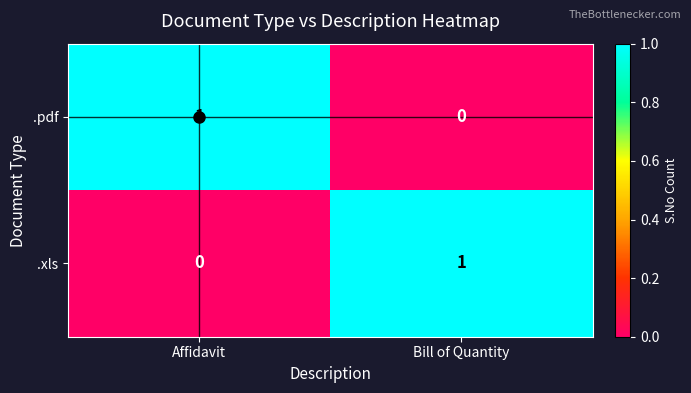

At which label does .pdf reach its peak?

Affidavit